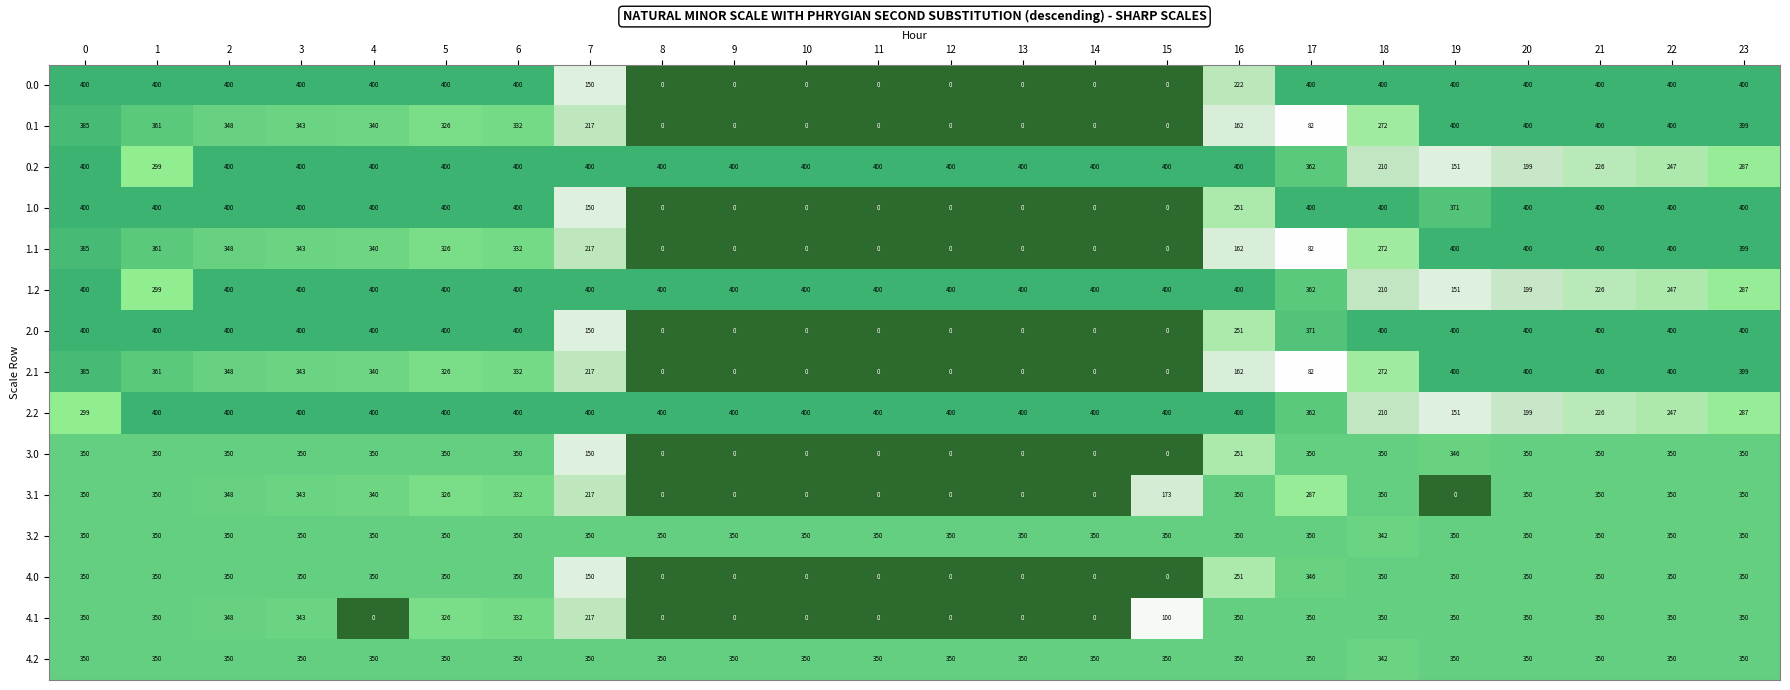

What is the sum of all 2.2 values?

8381